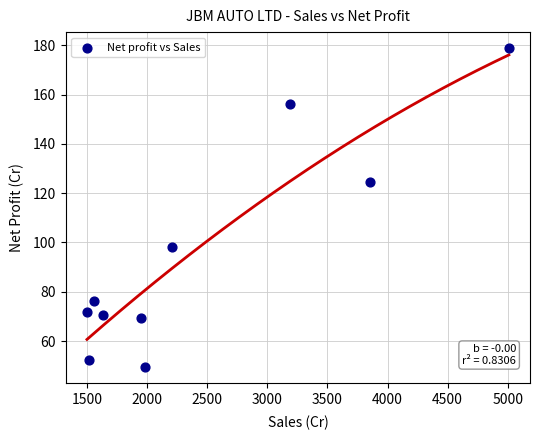

What is the range of Y values (max minus min)?

129.5